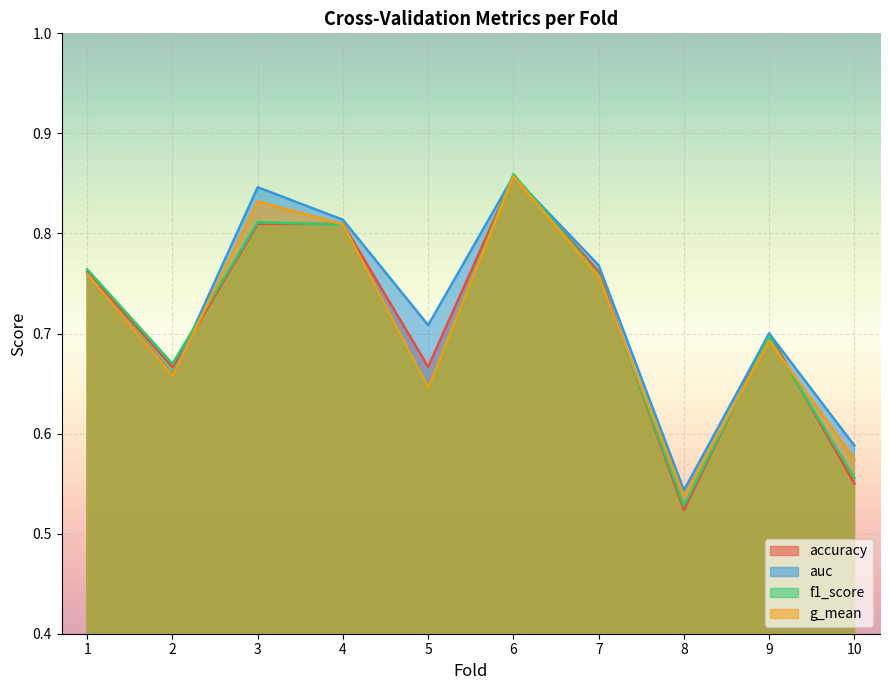

In auc, how many points are lower than both neighbors (excluding endpoints)?

3